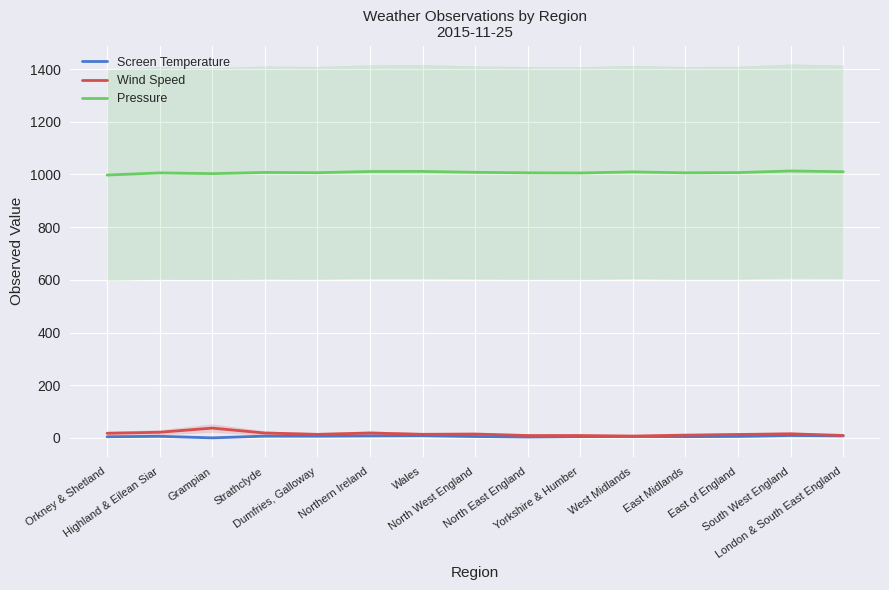

Which series has the largest total across all categories?

Pressure